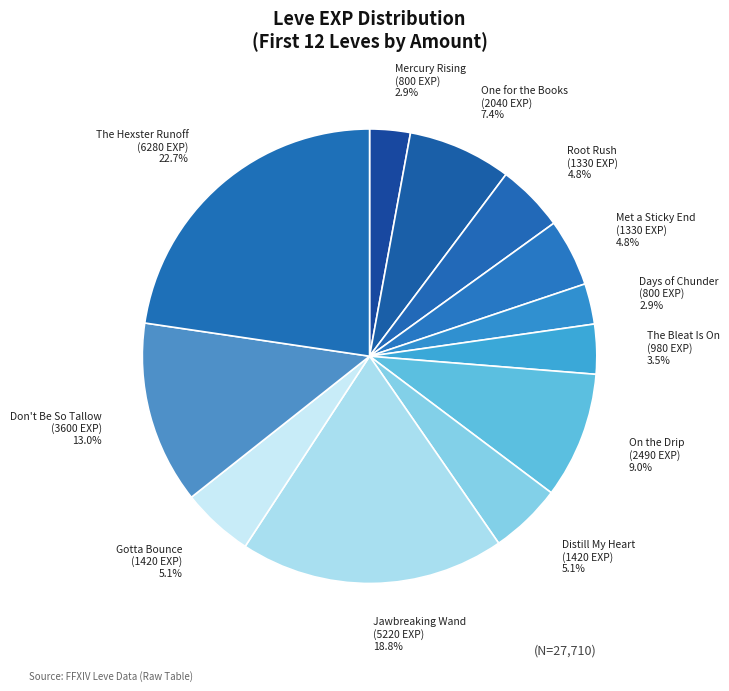

What is the largest slice in the pie chart?

The Hexster Runoff (6280 EXP)